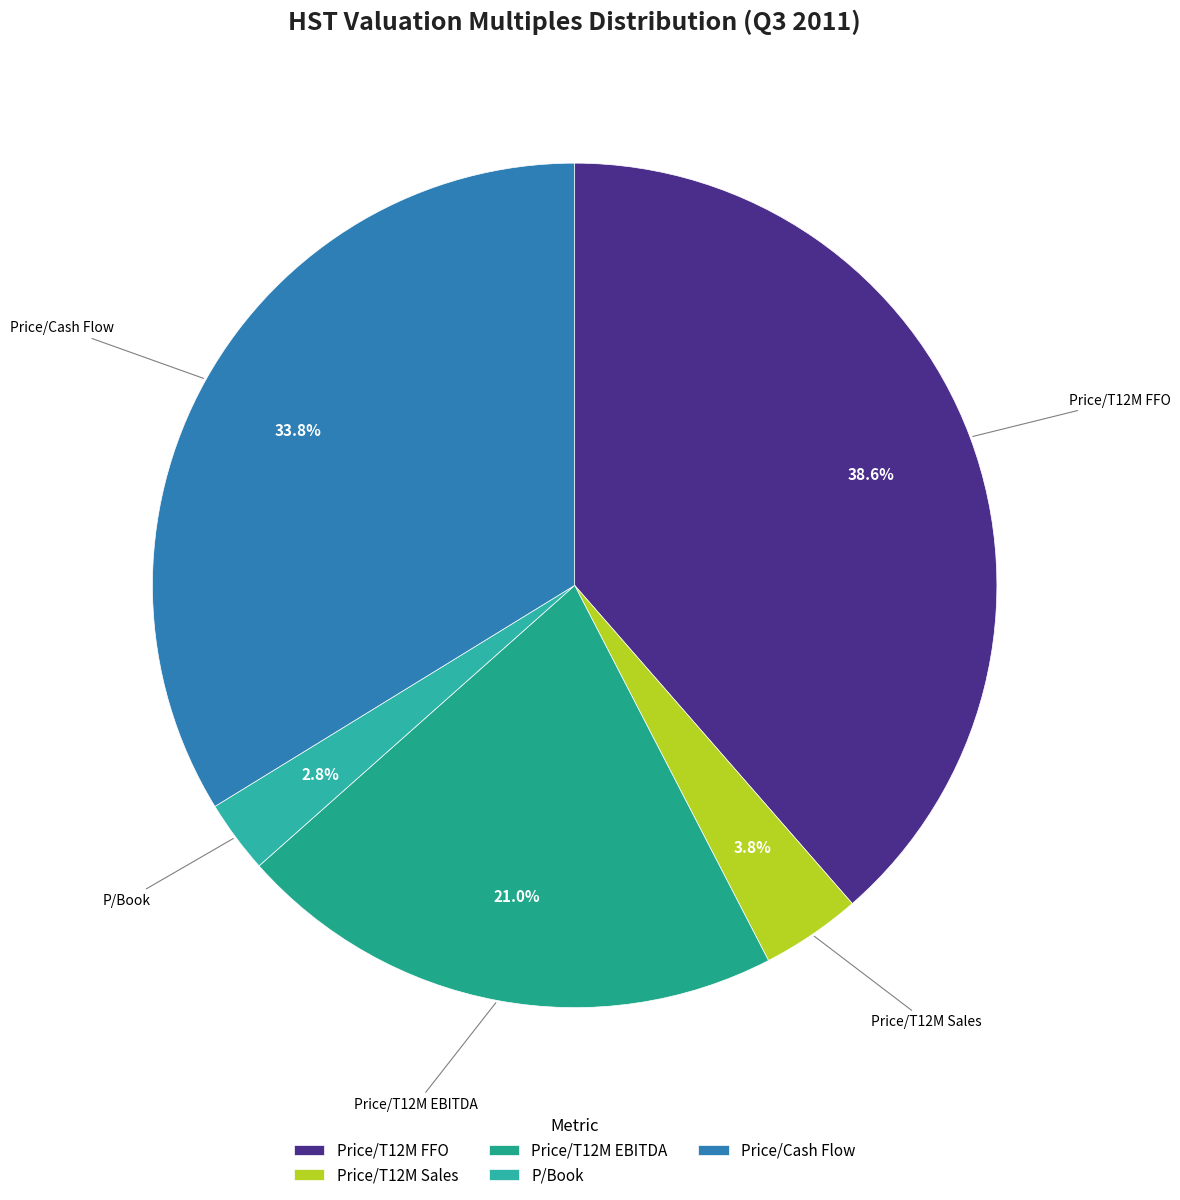

Which has a higher value, Price/T12M Sales or Price/Cash Flow?

Price/Cash Flow